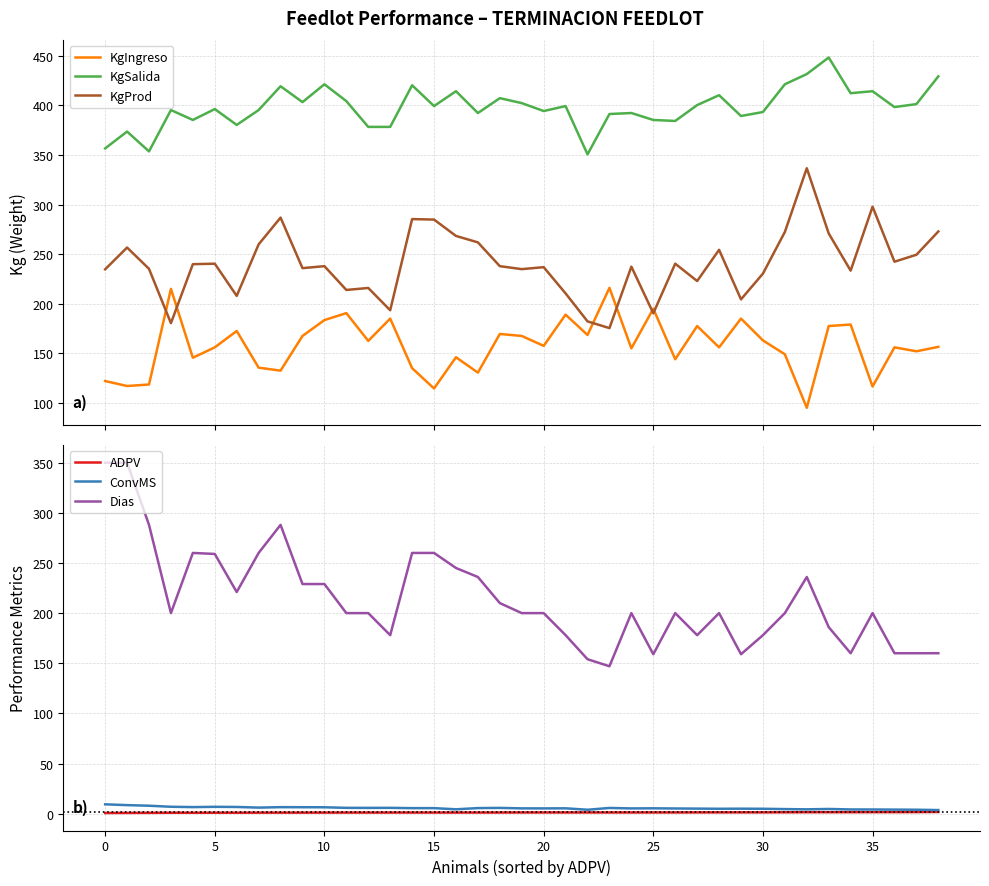

How many values in the KgProd series are below 237?

18